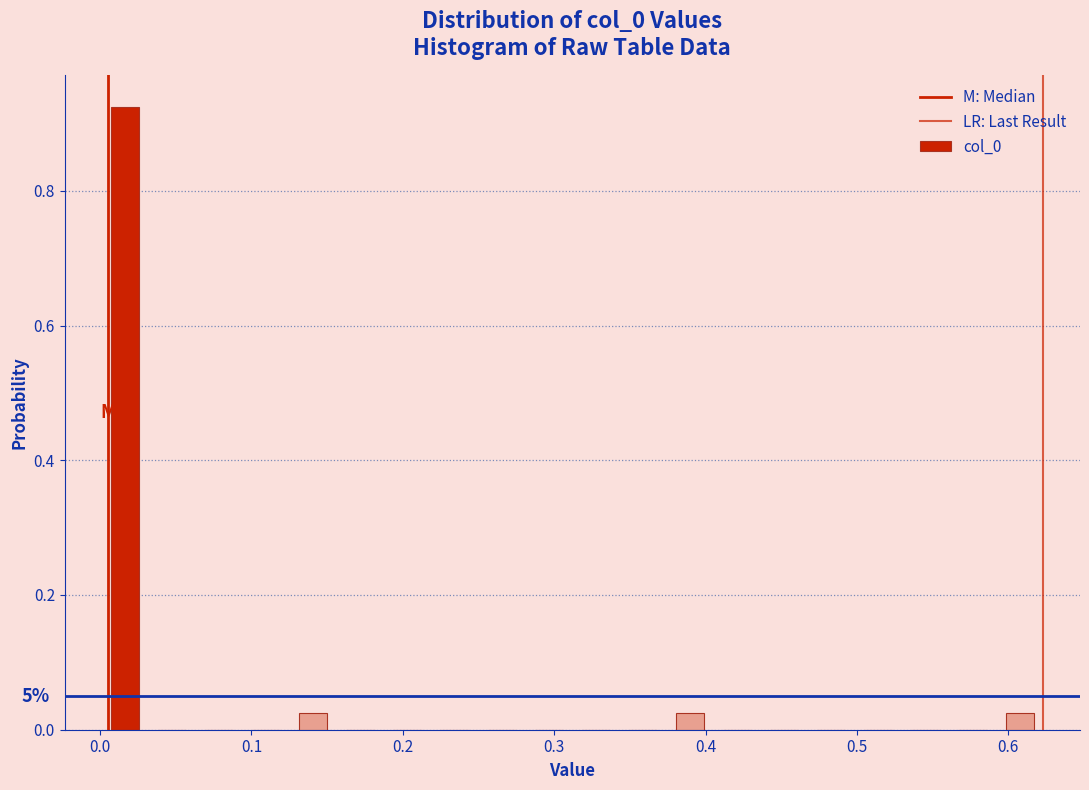

Around what value on the x-axis is the tallest bar? Give the approximate position of its centre, as read against the axis.

0.02